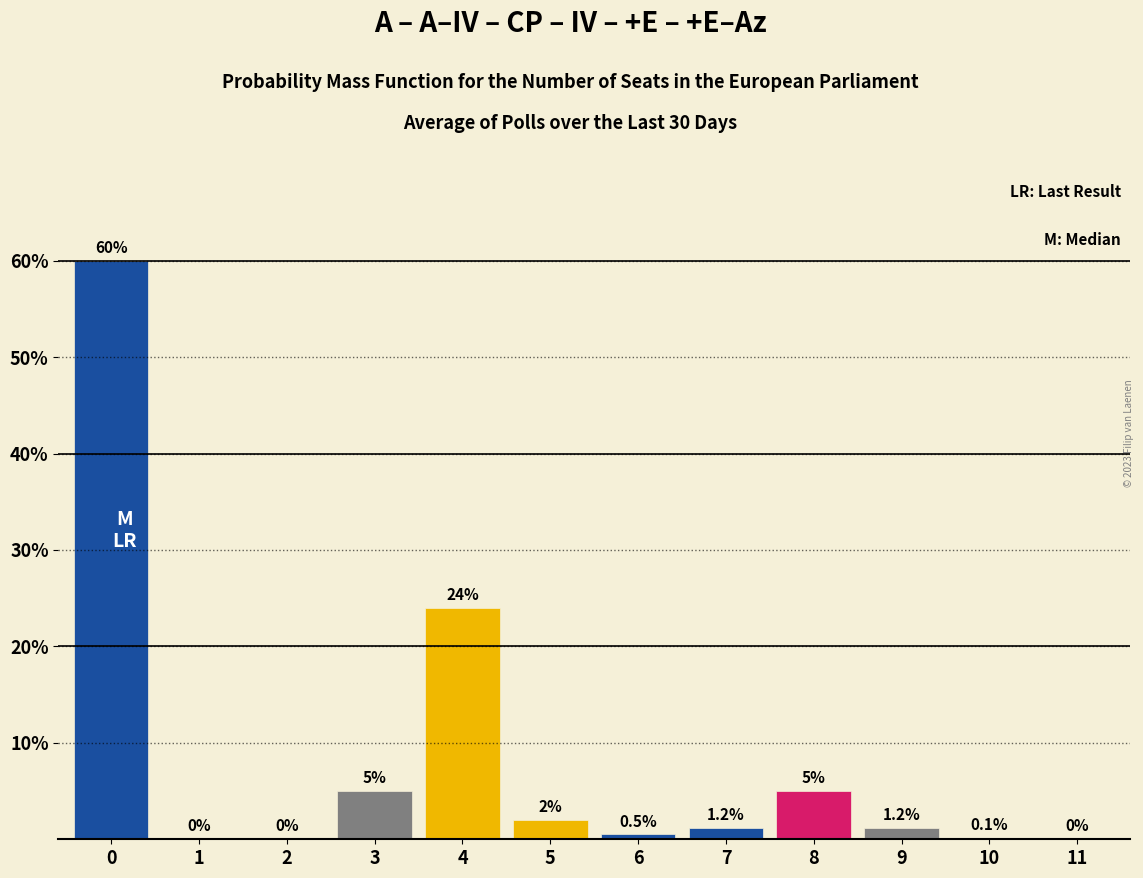

Reading left to right, list all the values displayed in this chart.

0=60.0	1=0.0	2=0.0	3=5.0	4=24.0	5=2.0	6=0.5	7=1.2	8=5.0	9=1.2	10=0.1	11=0.0